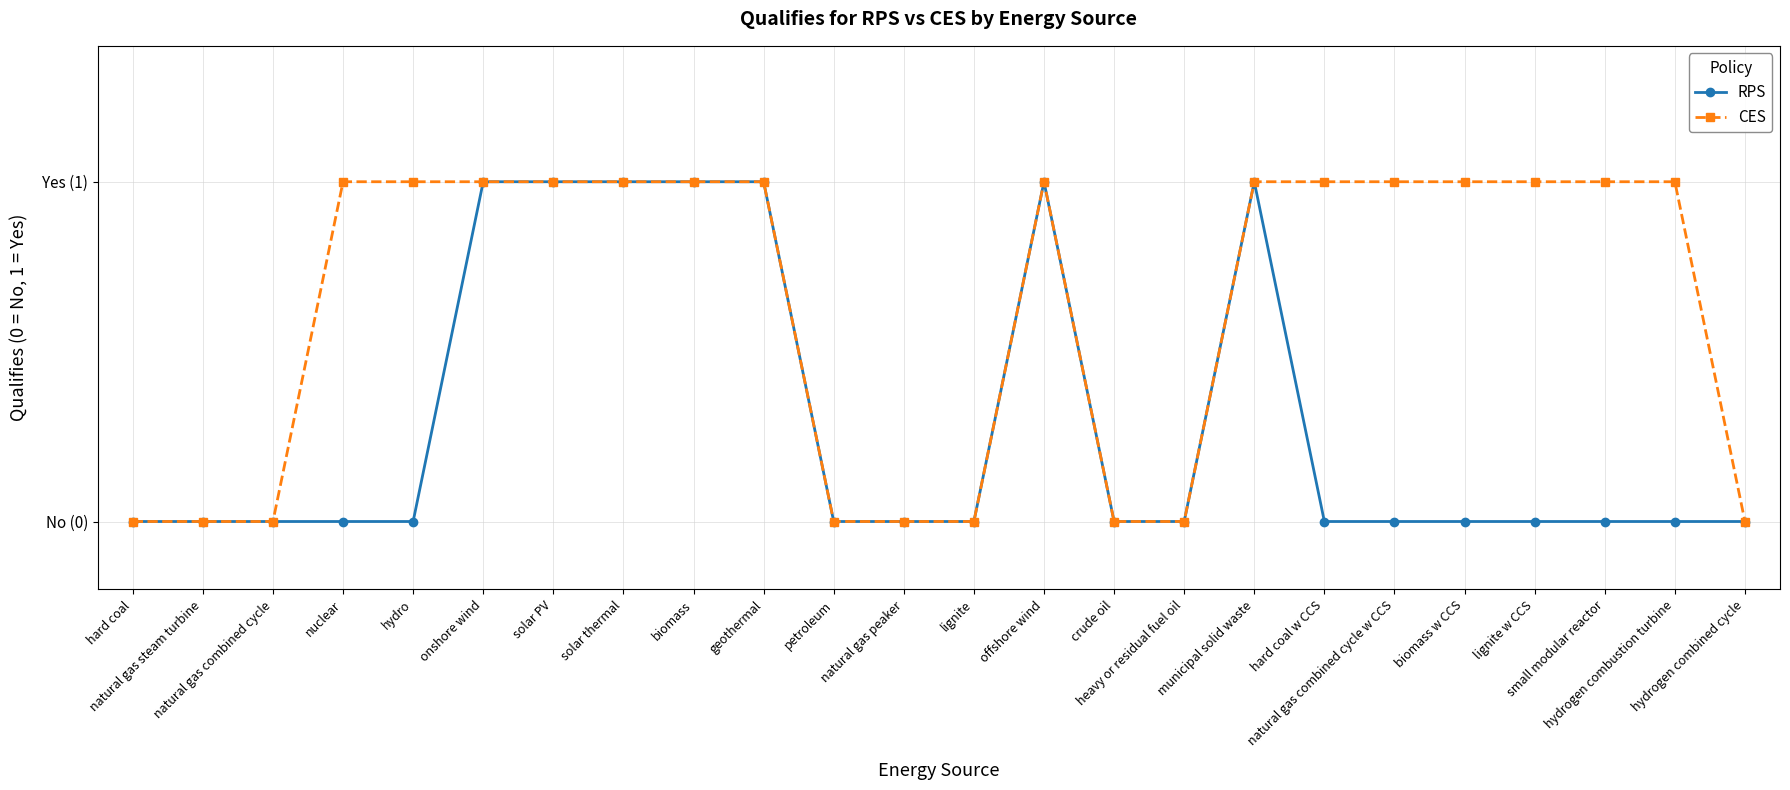

Reading left to right, what are all the values shown in this chart?

RPS: 0	0	0	0	0	1	1	1	1	1	0	0	0	1	0	0	1	0	0	0	0	0	0	0
CES: 0	0	0	1	1	1	1	1	1	1	0	0	0	1	0	0	1	1	1	1	1	1	1	0